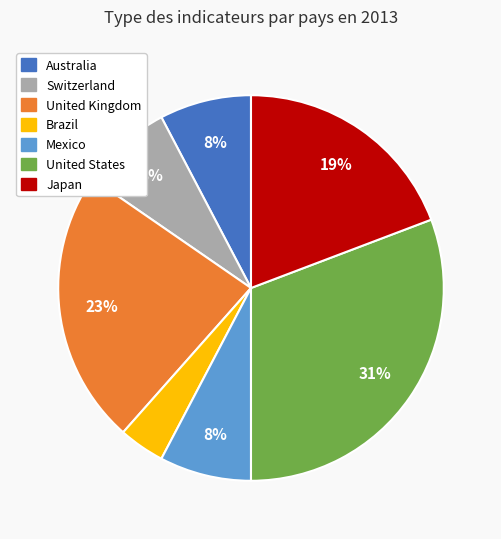

Which has a higher value, Brazil or United Kingdom?

United Kingdom